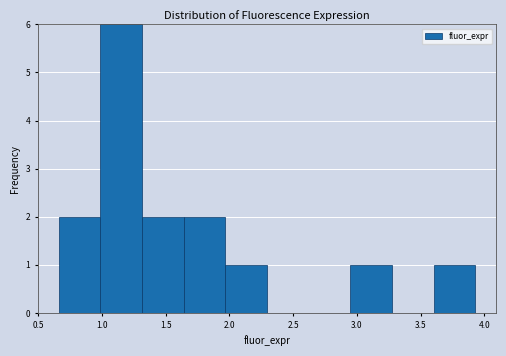

What is the height of the bar covering 3.60 to 3.95 on the x-axis? Neither the bar edges nor the heights are printed on the chart, so give them approximately, as read against the axes.

1